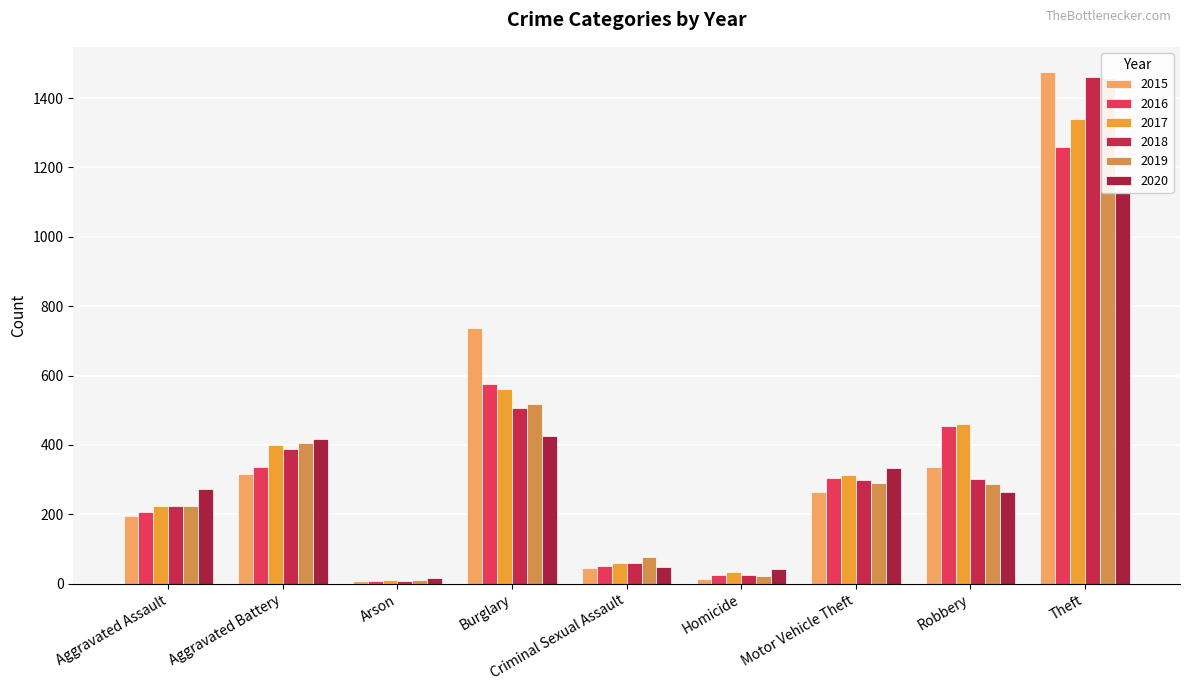

What is the approximate value of 2015 at Burglary, to the nearest 50?

750